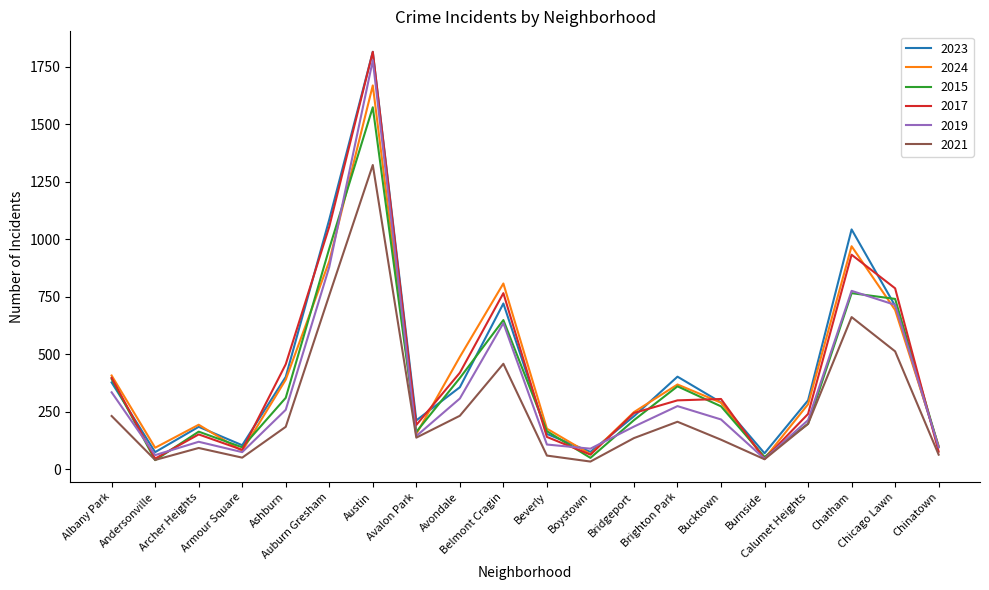

Which series has the largest range (max minus min)?

2017